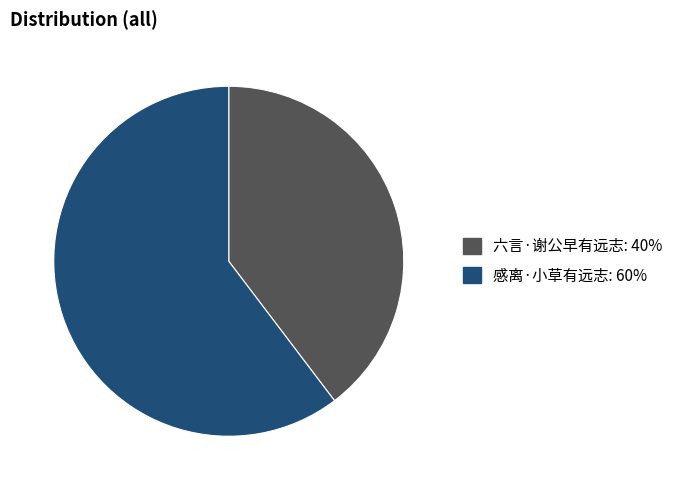

True or false: 感离·小草有远志 accounts for 53% of the total.

False